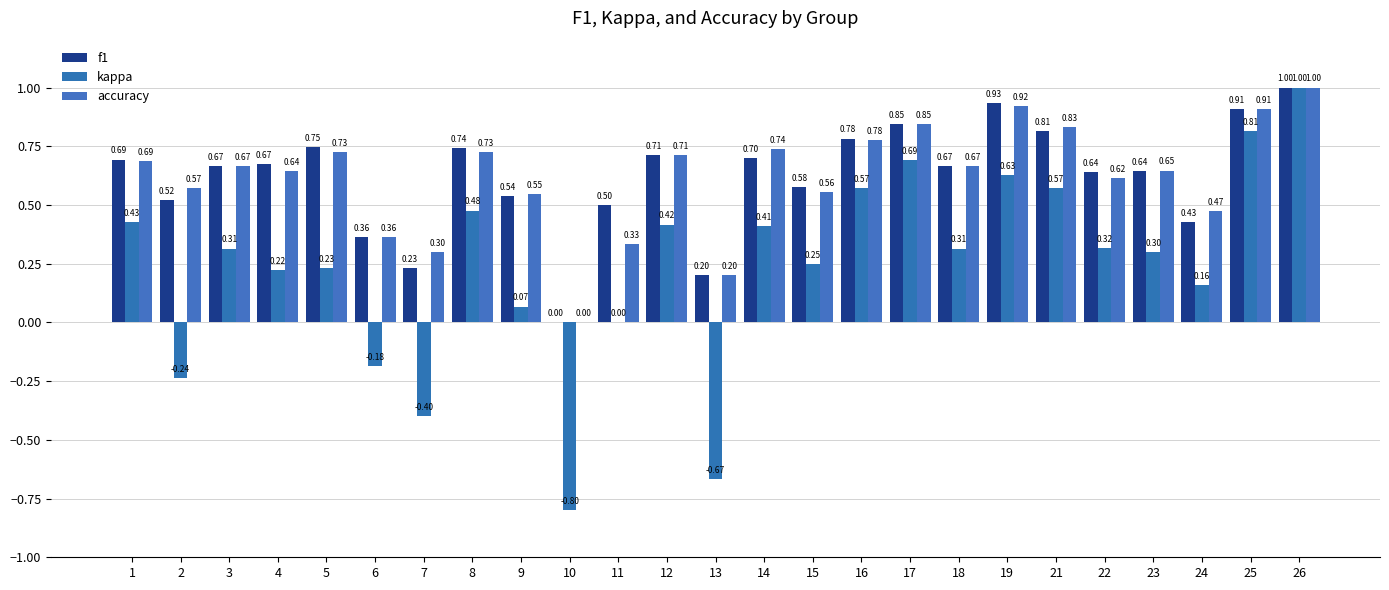

List the series in order of their peak value, lowest first.

f1, kappa, accuracy